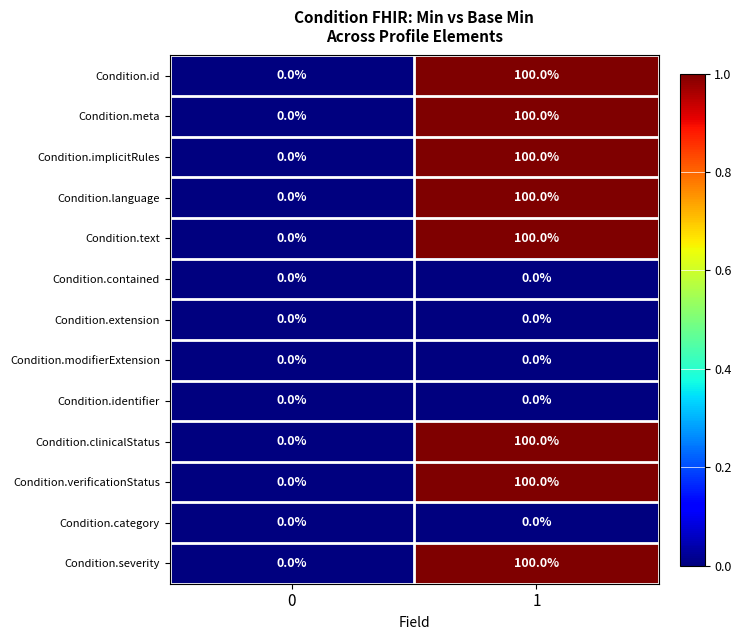

How many series are shown in this chart?

13